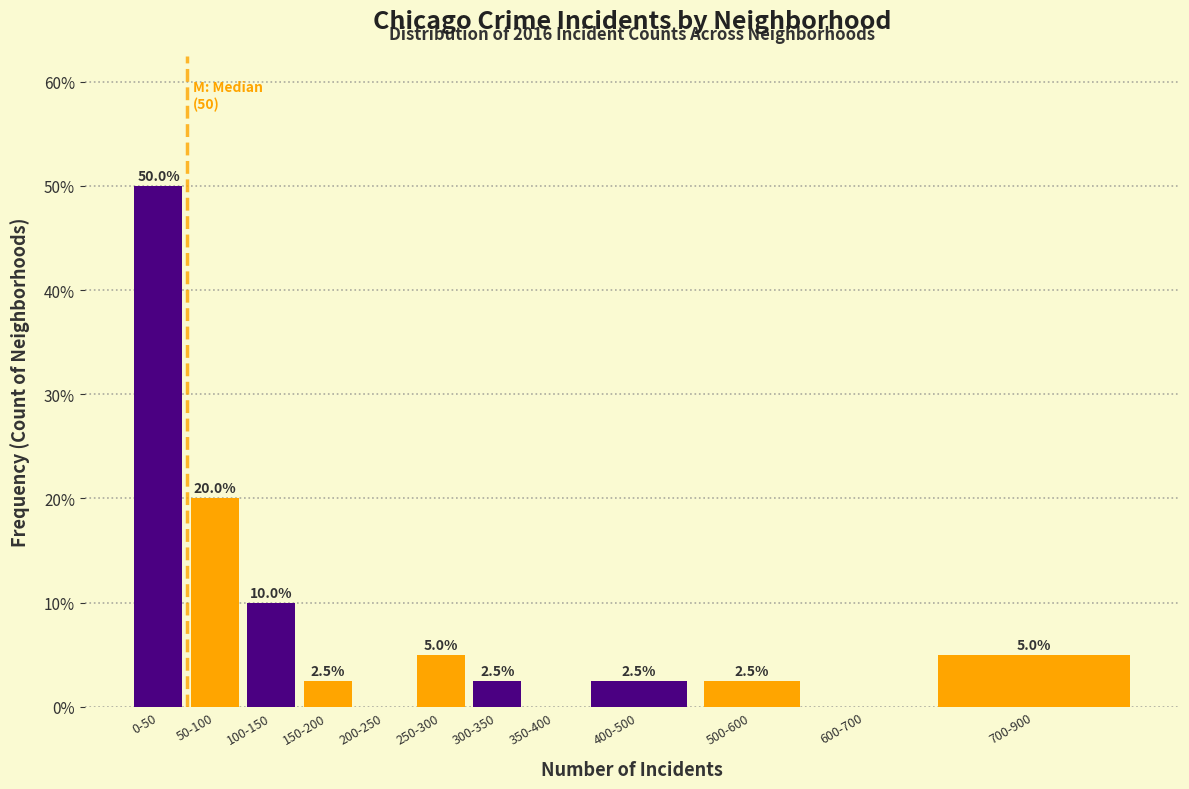

Reading right to left, extract all data points from this chart.

700-900=5.0	600-700=0.0	500-600=2.5	400-500=2.5	350-400=0.0	300-350=2.5	250-300=5.0	200-250=0.0	150-200=2.5	100-150=10.0	50-100=20.0	0-50=50.0